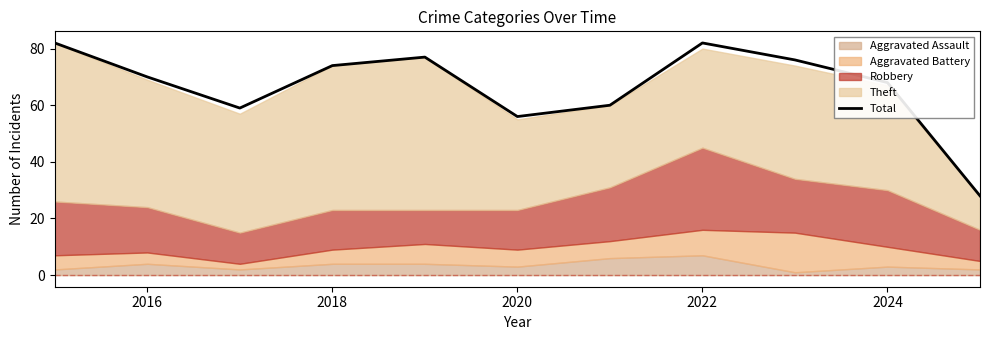

The value of Total at 2024 is 68. True or false?

True